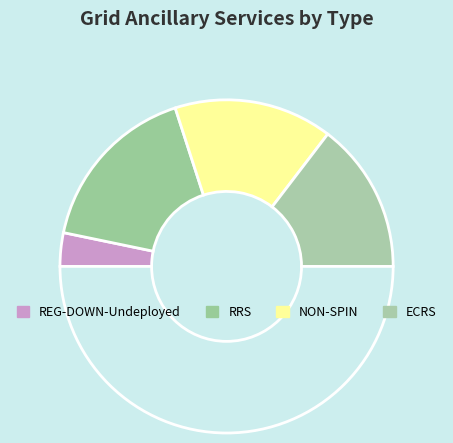

How many segments does this pie chart have?

5